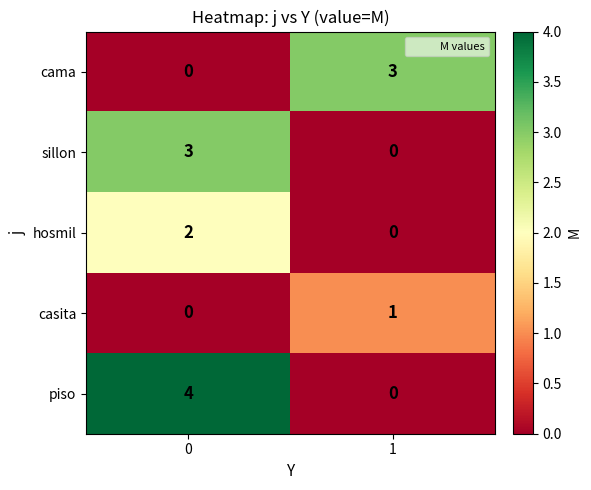

The value of piso at 1 is 0. True or false?

True